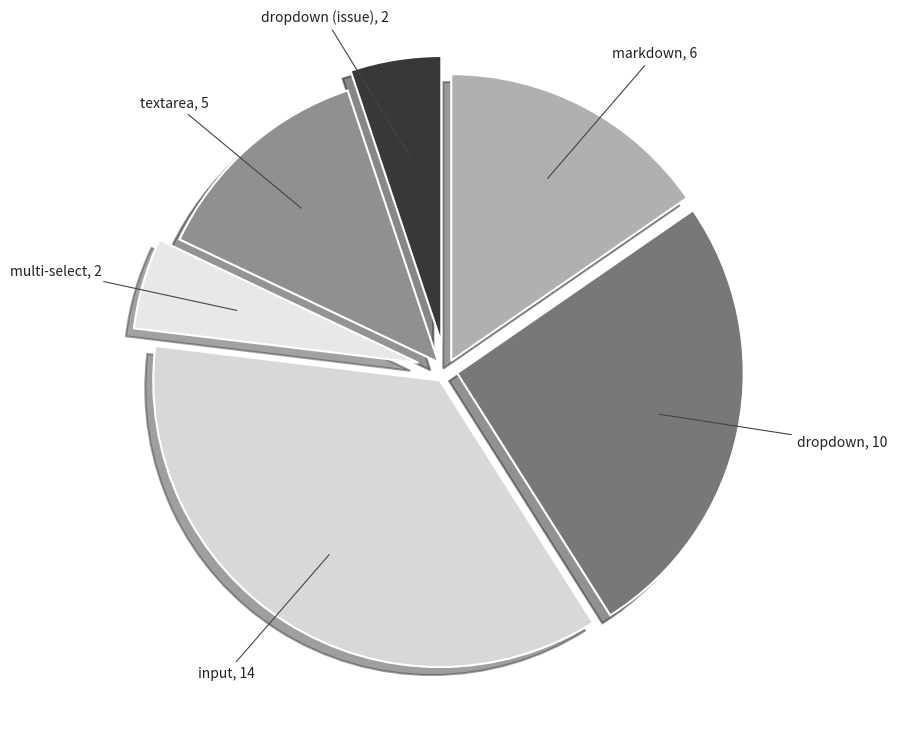

Is there a majority slice in this chart?

No